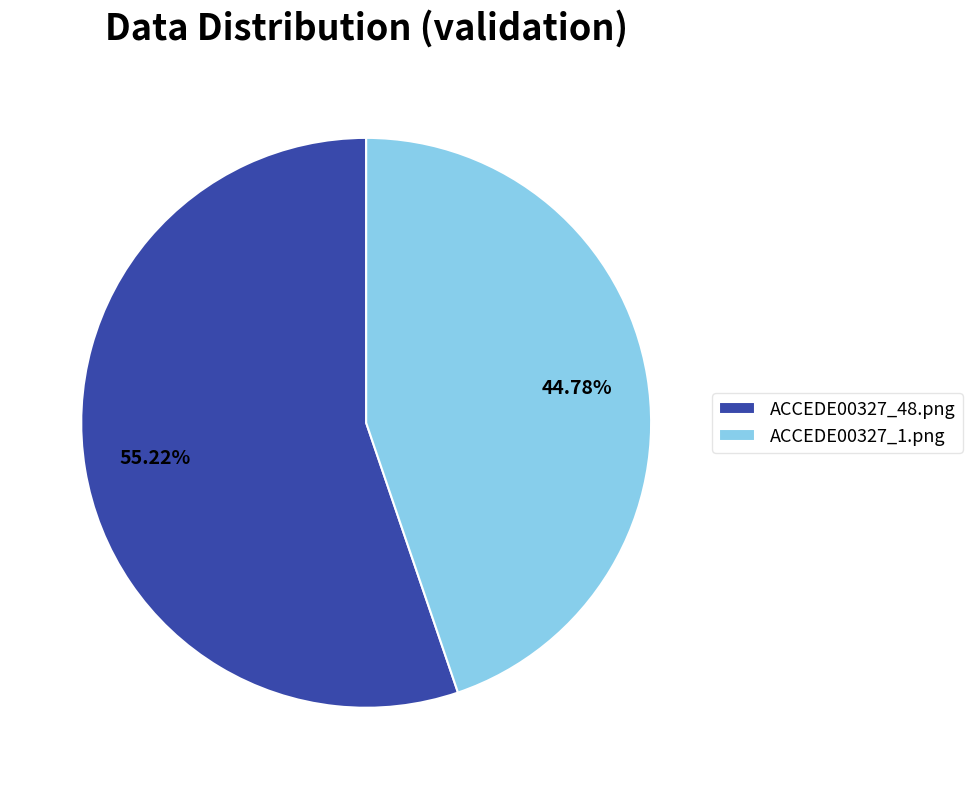

What is the largest slice in the pie chart?

ACCEDE00327_48.png